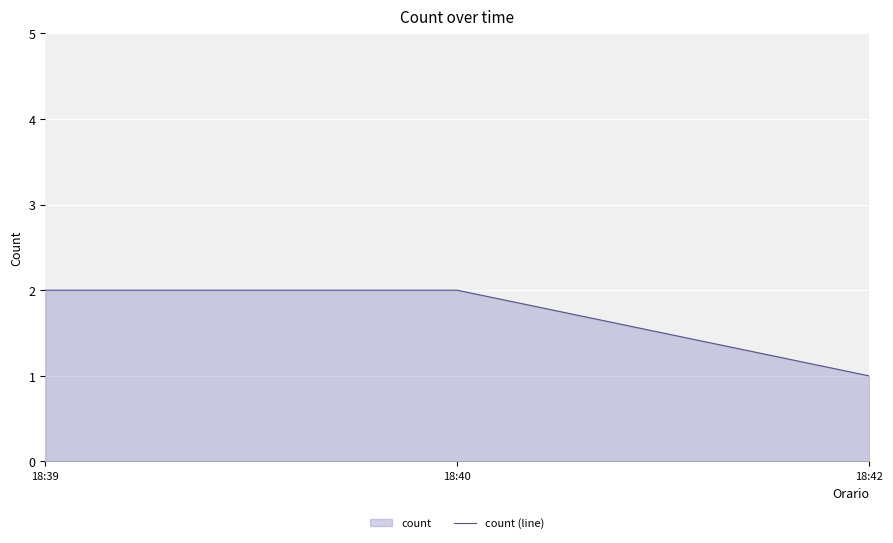

Reading left to right, transcribe all the data shown in this chart.

18:39=2	18:40=2	18:42=1